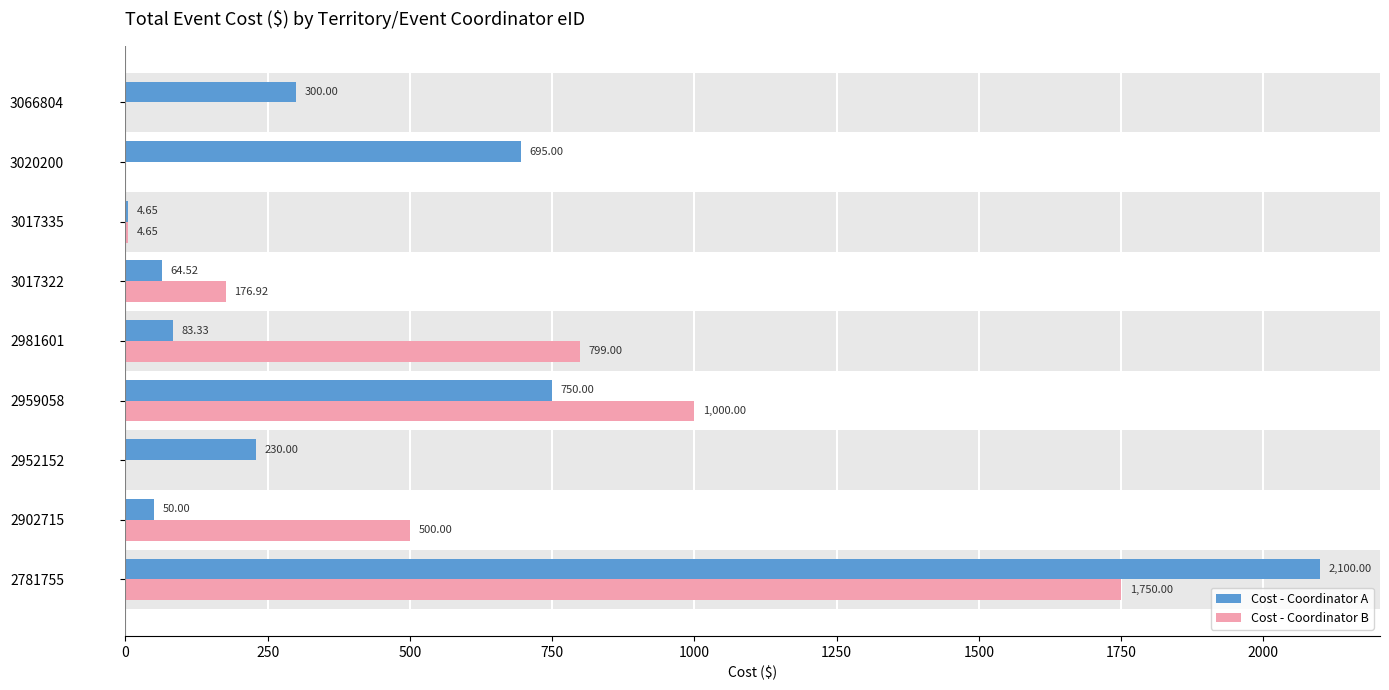

How many data points does each series have?

9